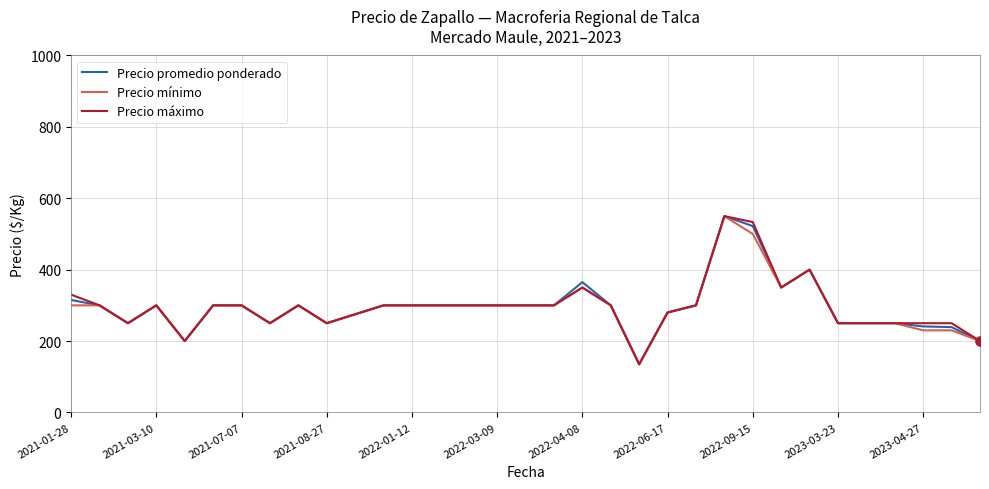

What is the maximum value for Precio máximo?

550.0